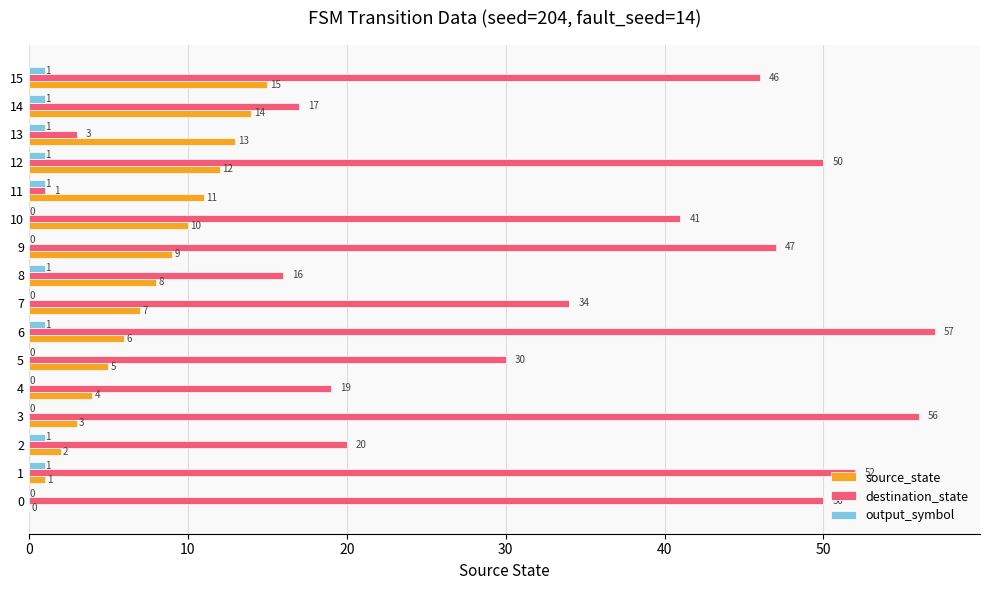

What is the total value across all series at 14?

32